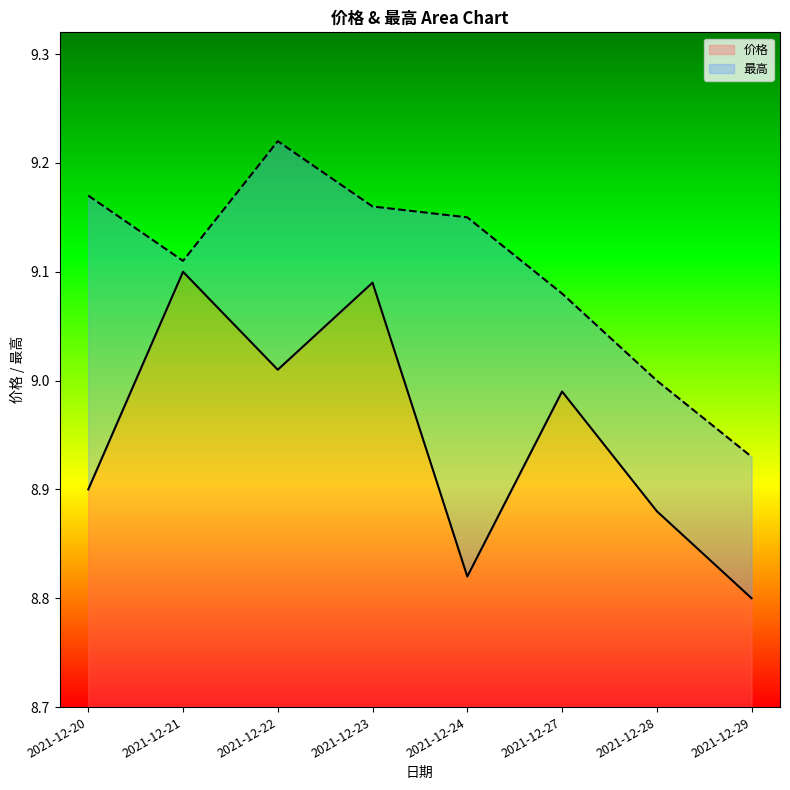

Rank the categories by 价格 value from highest to lowest.

2021-12-21, 2021-12-23, 2021-12-22, 2021-12-27, 2021-12-20, 2021-12-28, 2021-12-24, 2021-12-29